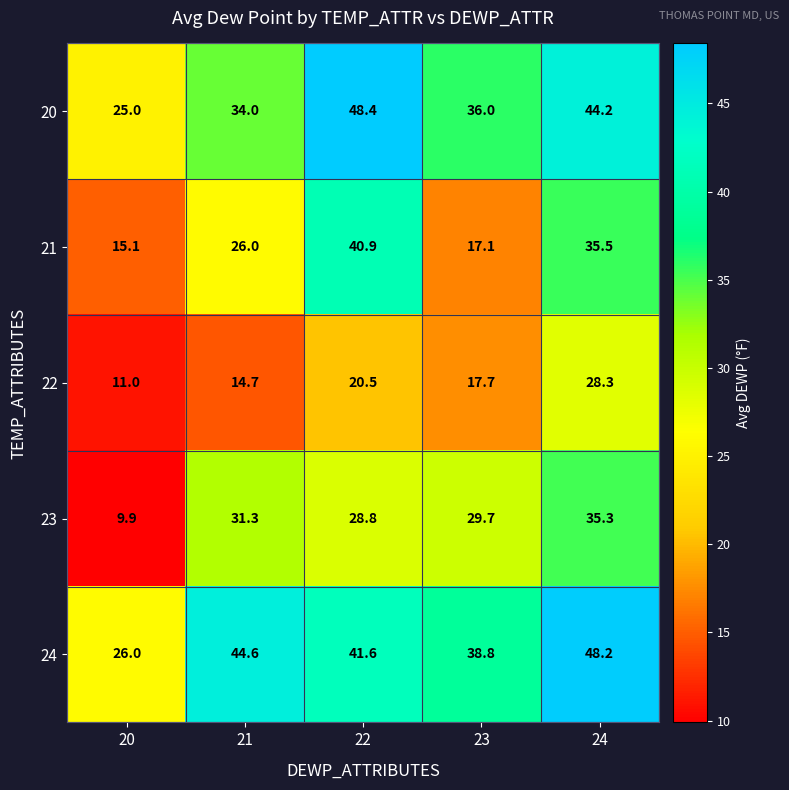

At how many categories does at least one series exceed 41?

3